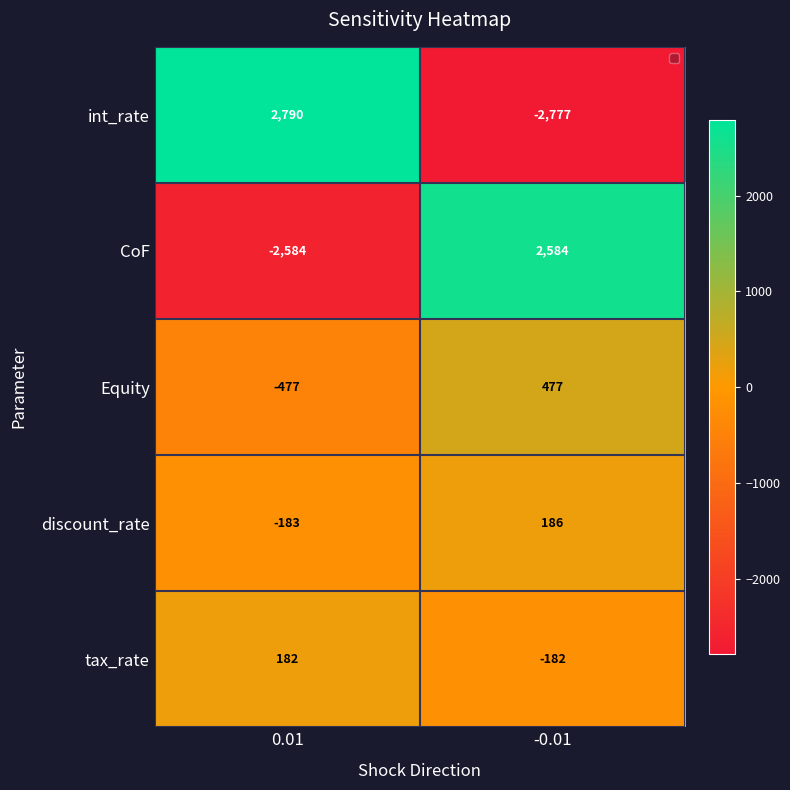

Rank the series by their maximum value, from highest to lowest.

int_rate, CoF, Equity, discount_rate, tax_rate